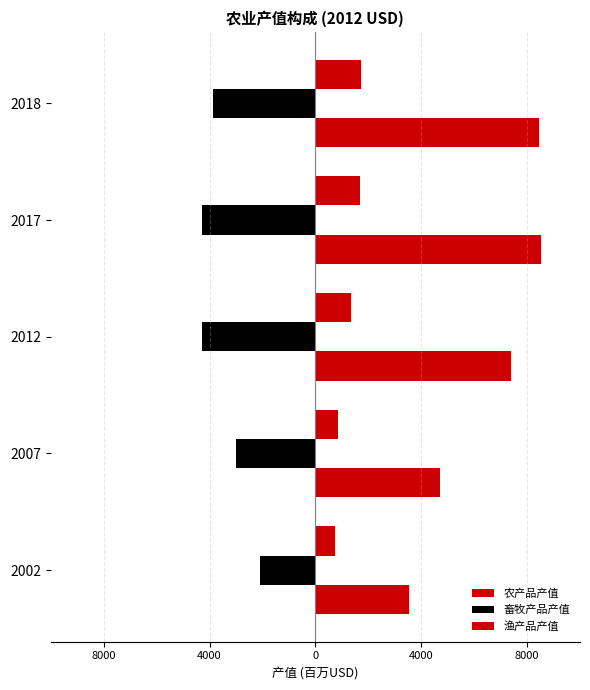

What is the smallest value displayed?

-4275.3